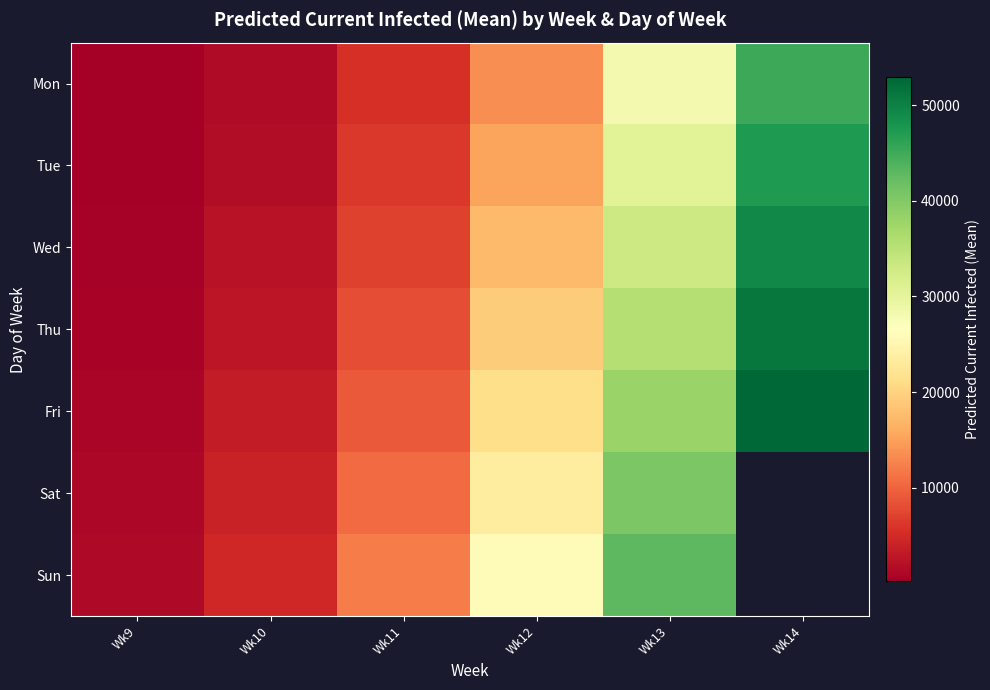

At which label is Mon closest to 22672?

Wk13